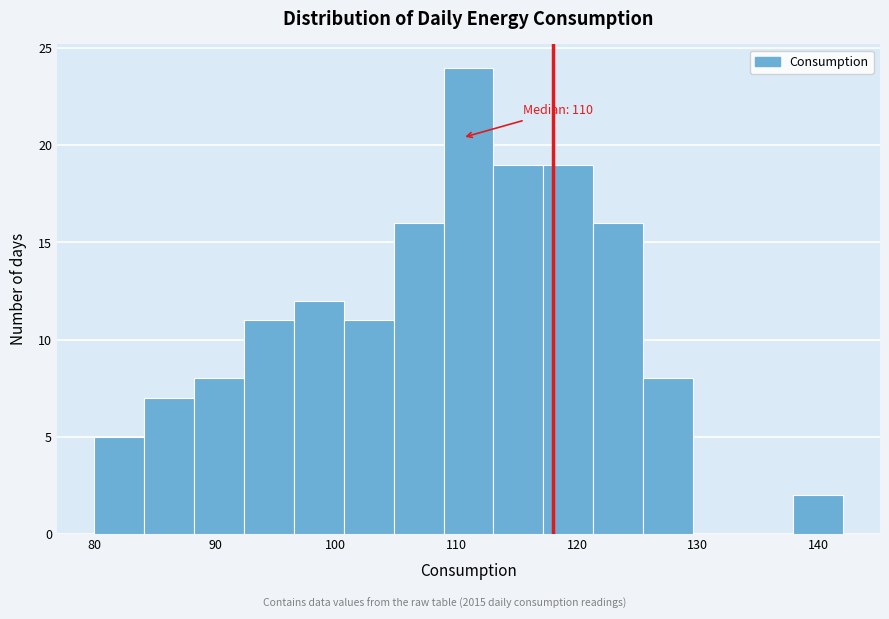

Which range on the x-axis has the tallest bar?

109 to 113